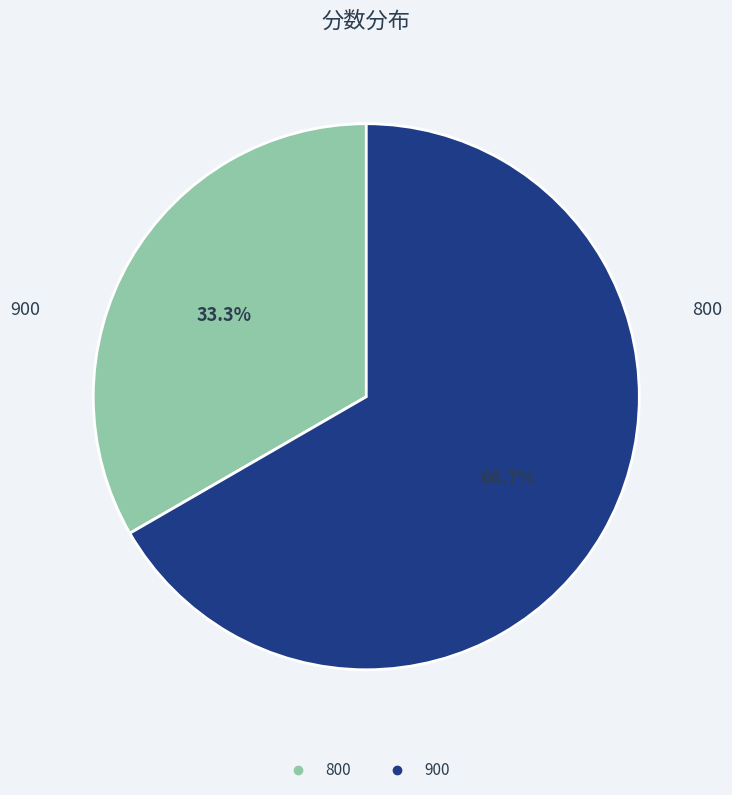

Count the number of slices in the pie.

2